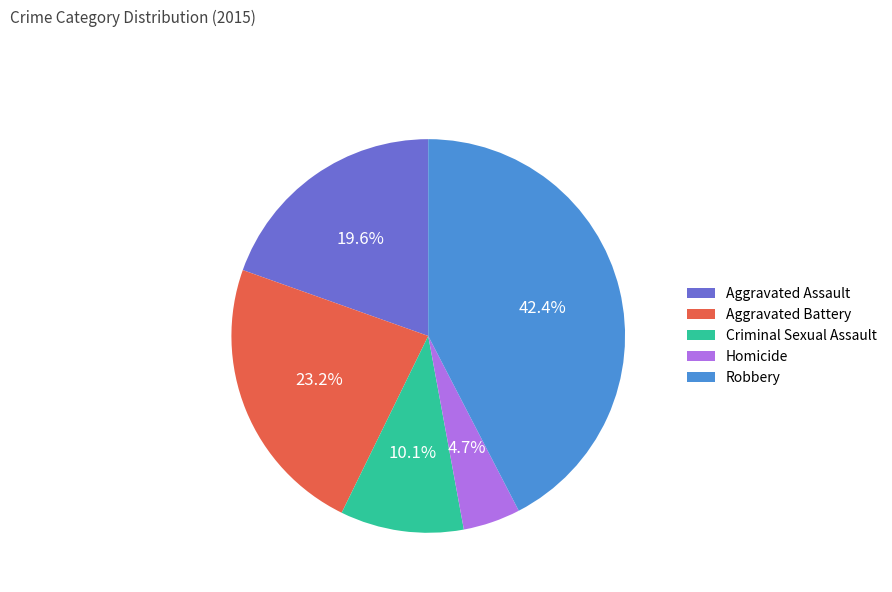

Which slice is the smallest?

Homicide